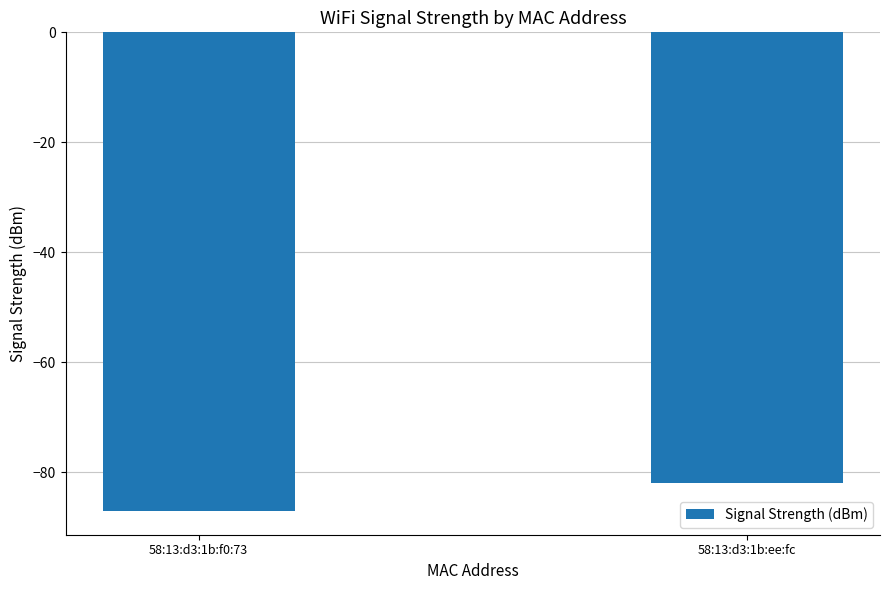

Reading left to right, list all the values displayed in this chart.

-87	-82